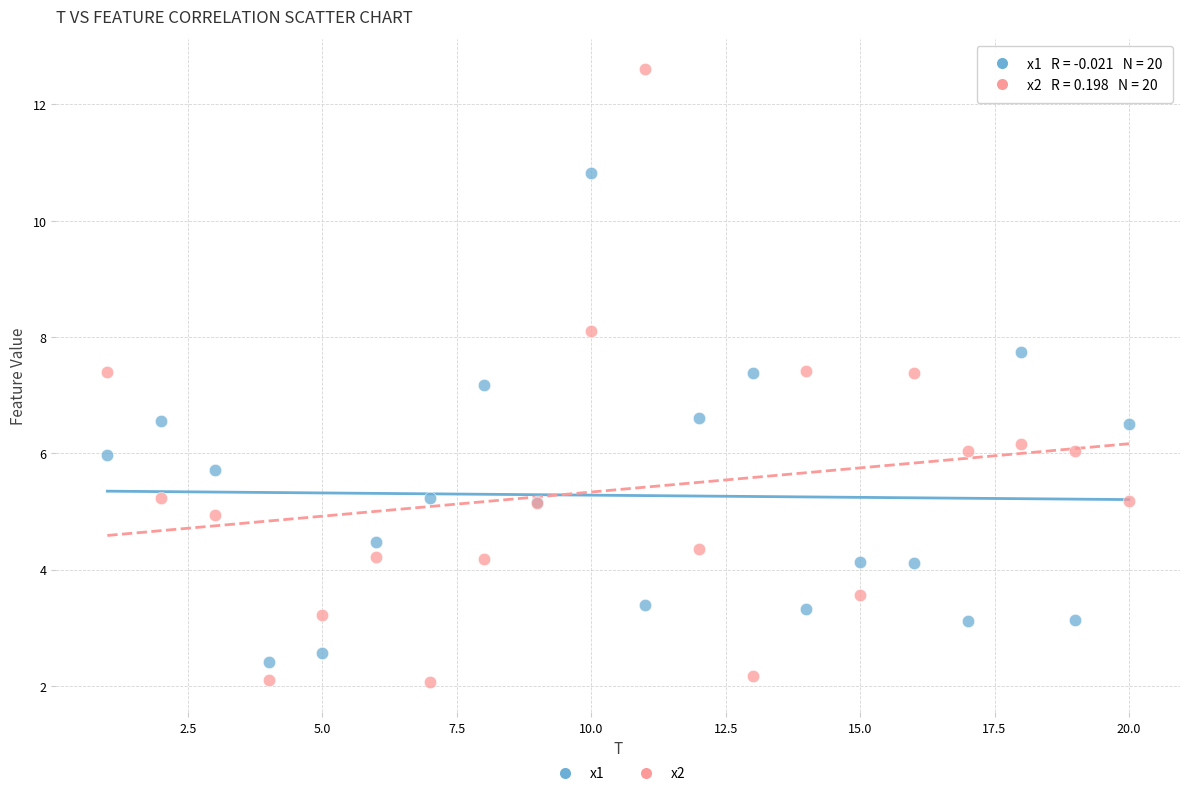

Which series reaches the minimum Y coordinate?

x2